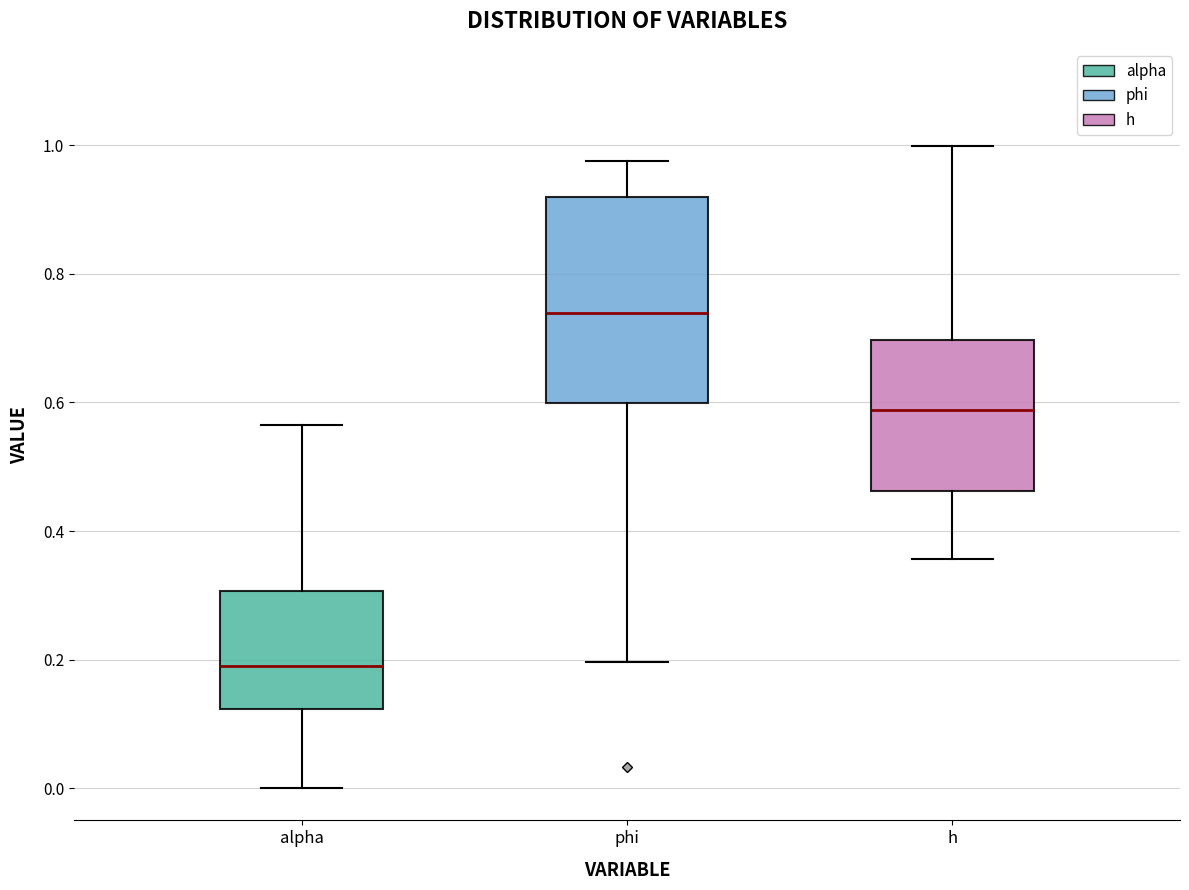

Reading left to right, read every box against the y-axis: the position of its median line, the range the box covers, and the ends of its whiskers. The values are not printed on the chart, so give them approximately, as read against the axis.

alpha: median 0.20, box 0.12 to 0.30, whiskers 0.00 to 0.56
phi: median 0.74, box 0.60 to 0.92, whiskers 0.20 to 0.98
h: median 0.58, box 0.46 to 0.70, whiskers 0.36 to 1.00